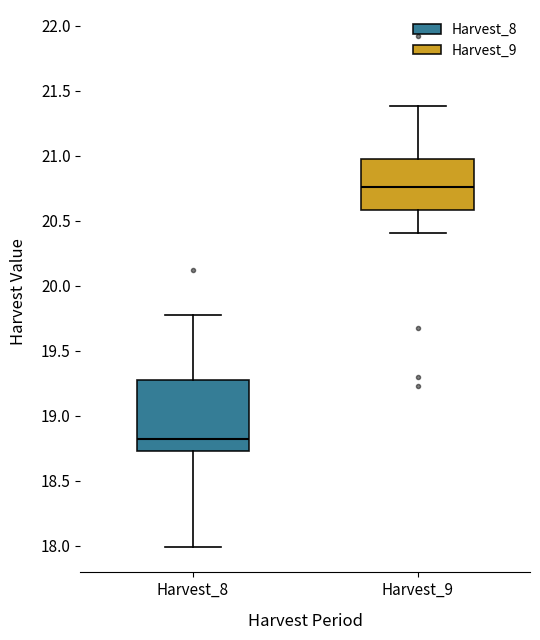

Which box is the tallest, from its lower edge to its upper edge?

Harvest_8